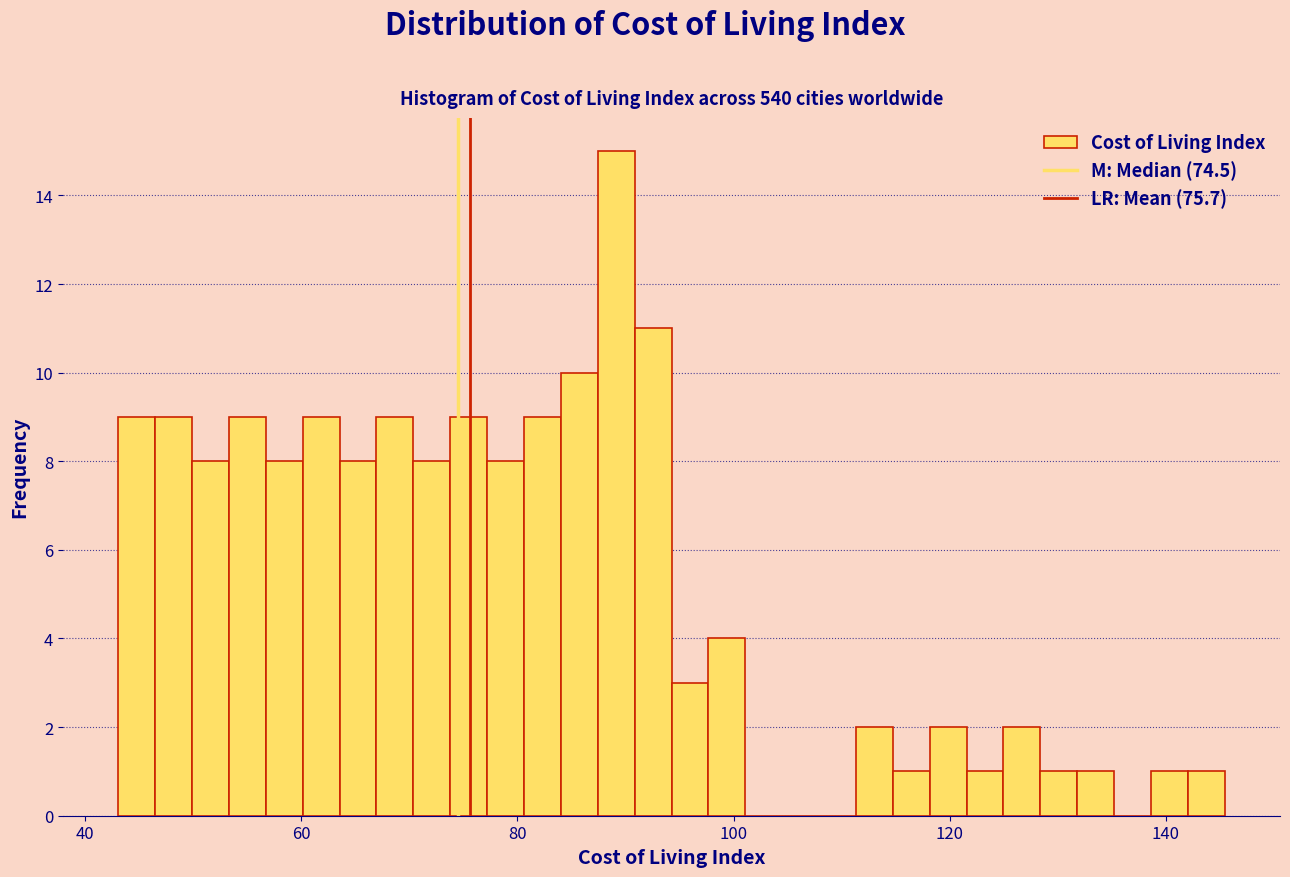

Read against the x-axis, roughly where is the centre of the tallest bar?

90